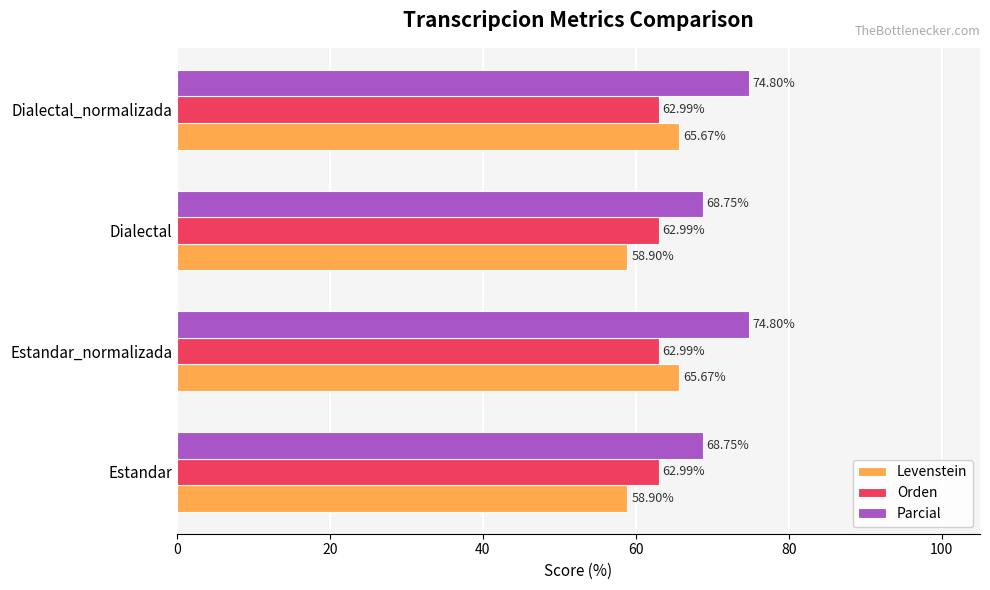

Which series has the largest total across all categories?

Parcial